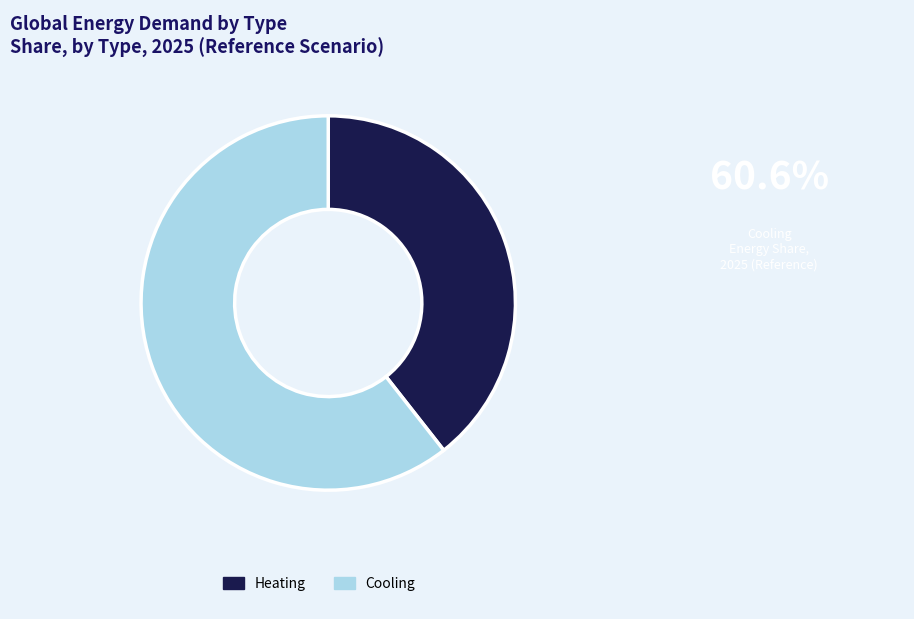

Between Heating and Cooling, which is larger?

Cooling